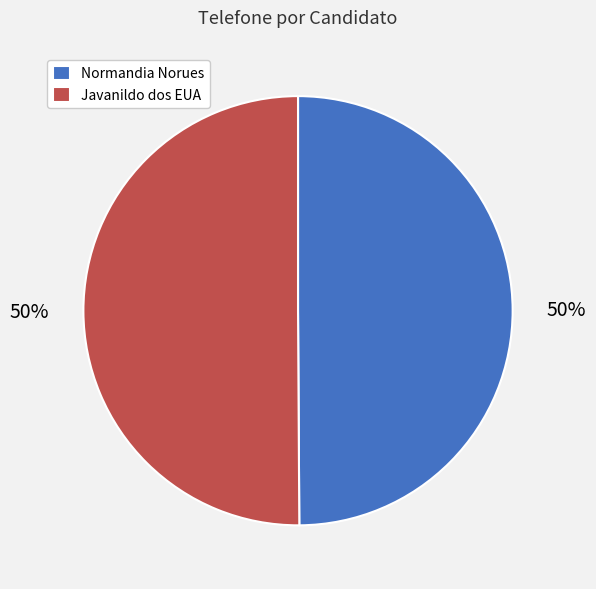

To the nearest percent, what is the combined percentage of Normandia Norues and Javanildo dos EUA?

100%